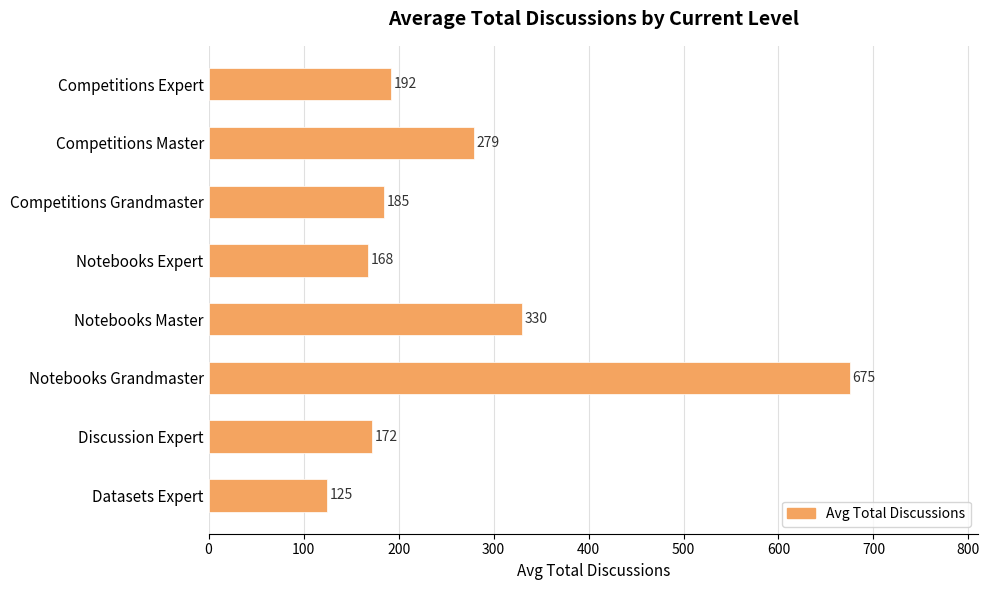

Which has a higher value, Competitions Grandmaster or Notebooks Expert?

Competitions Grandmaster